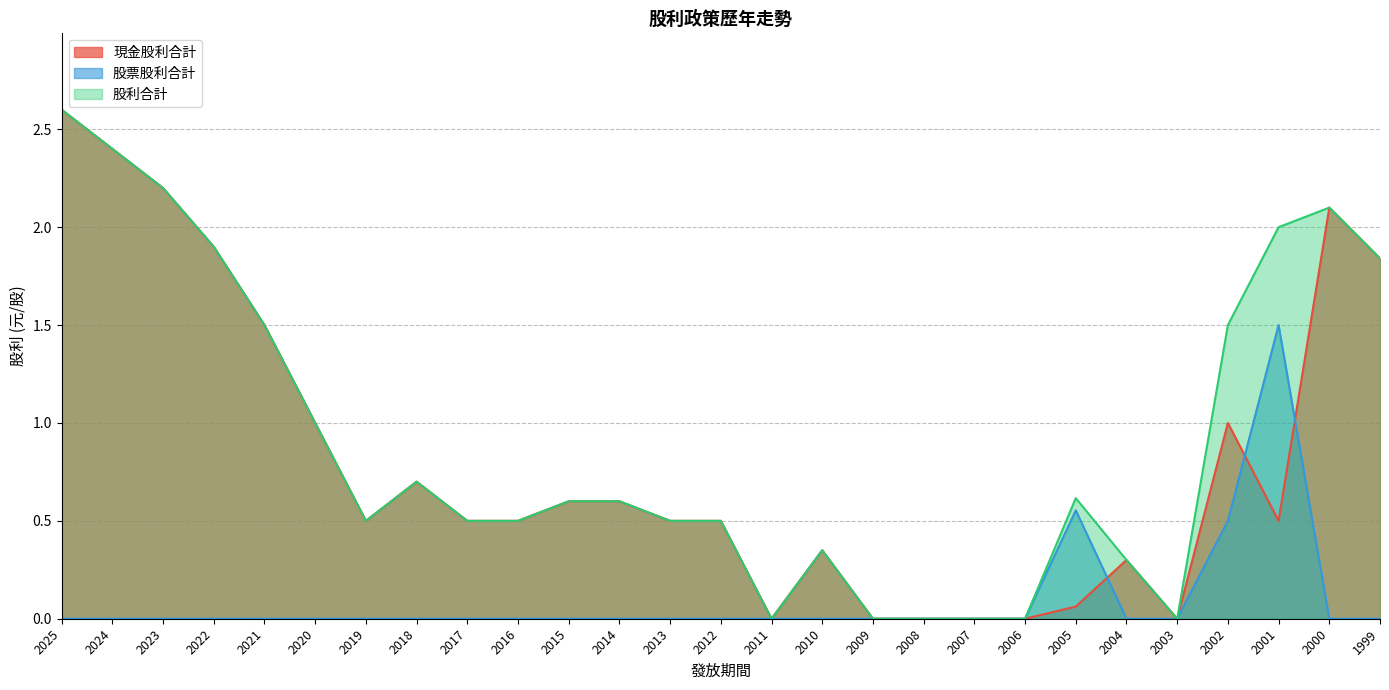

True or false: 現金股利合計 has more than 0 points higher than both neighbors.

True